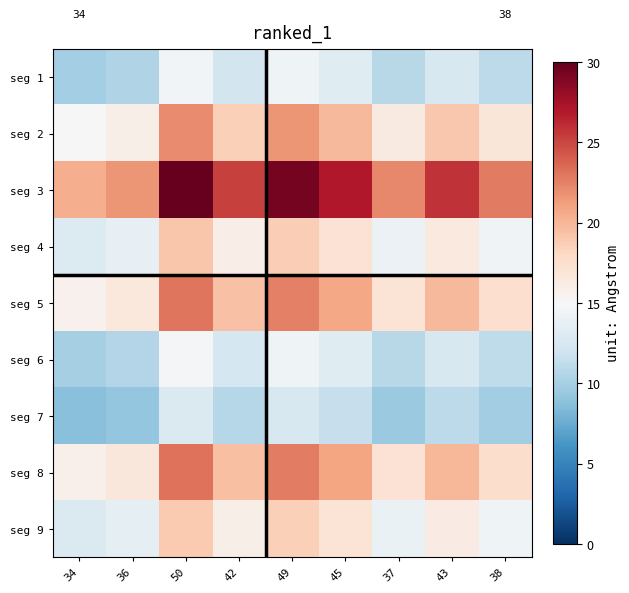

The seg 9 series shows 3.1 at 34. True or false?

False